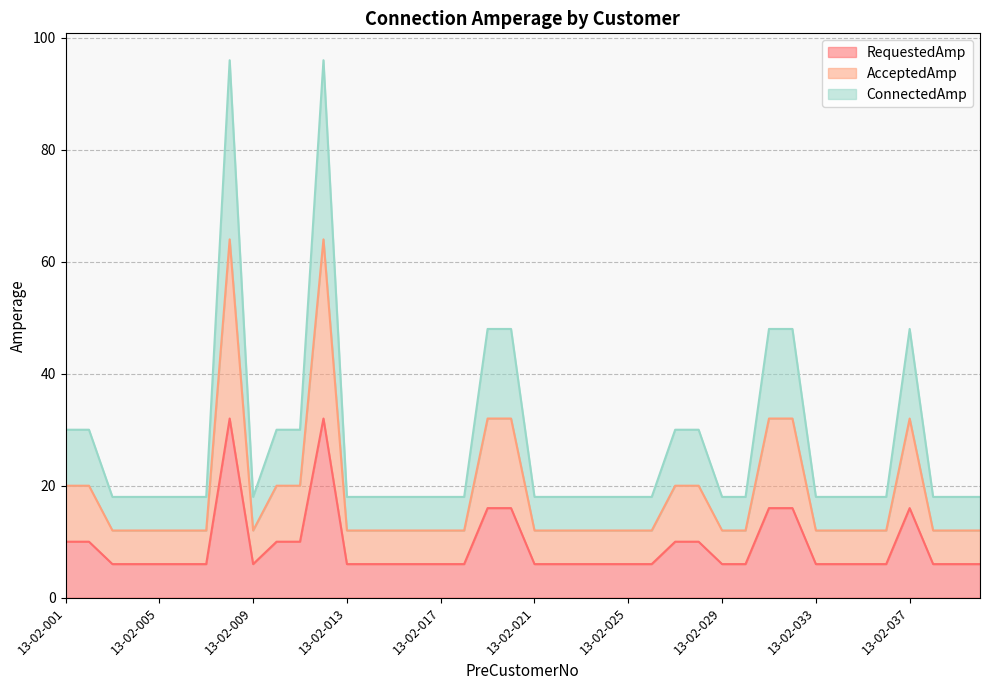

True or false: RequestedAmp has a value of 10 at 13-02-025.

False